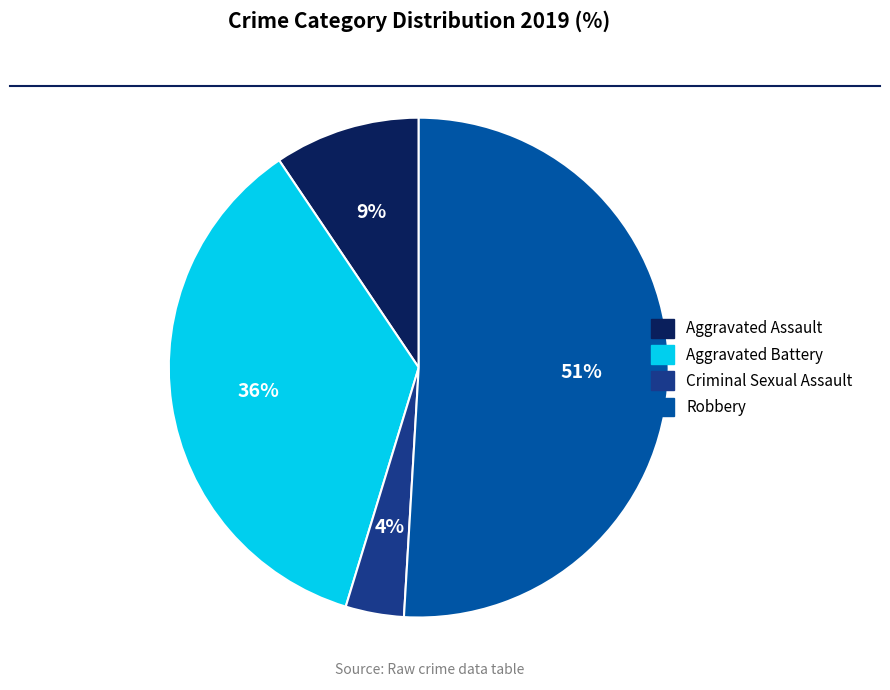

Do Aggravated Assault and Robbery together represent more than half of the pie?

Yes